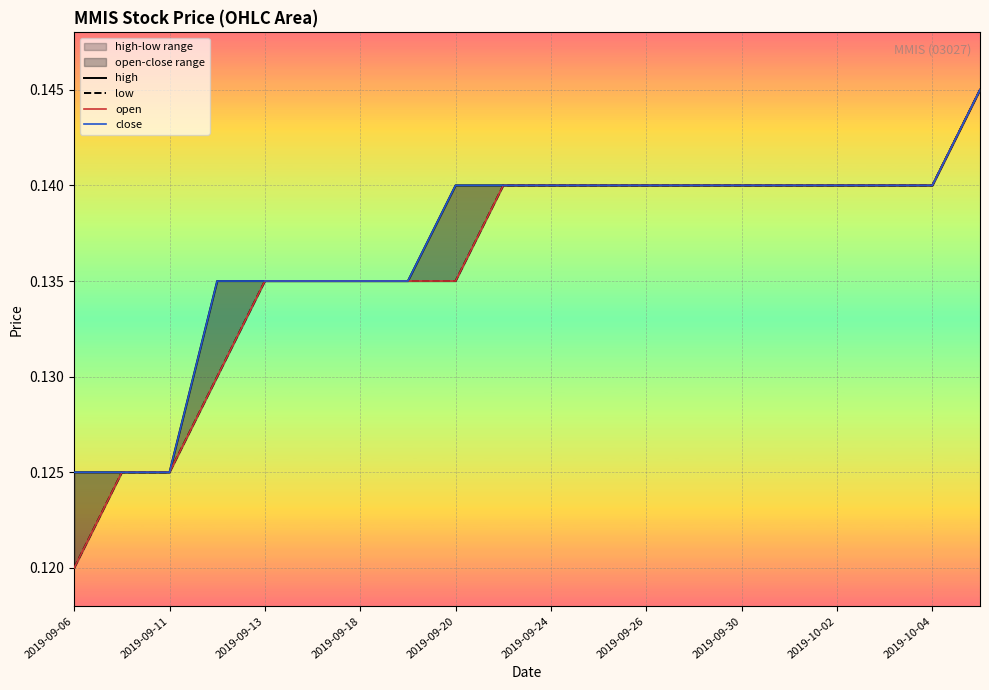

What value does the high series have at 2019-09-26?

0.1